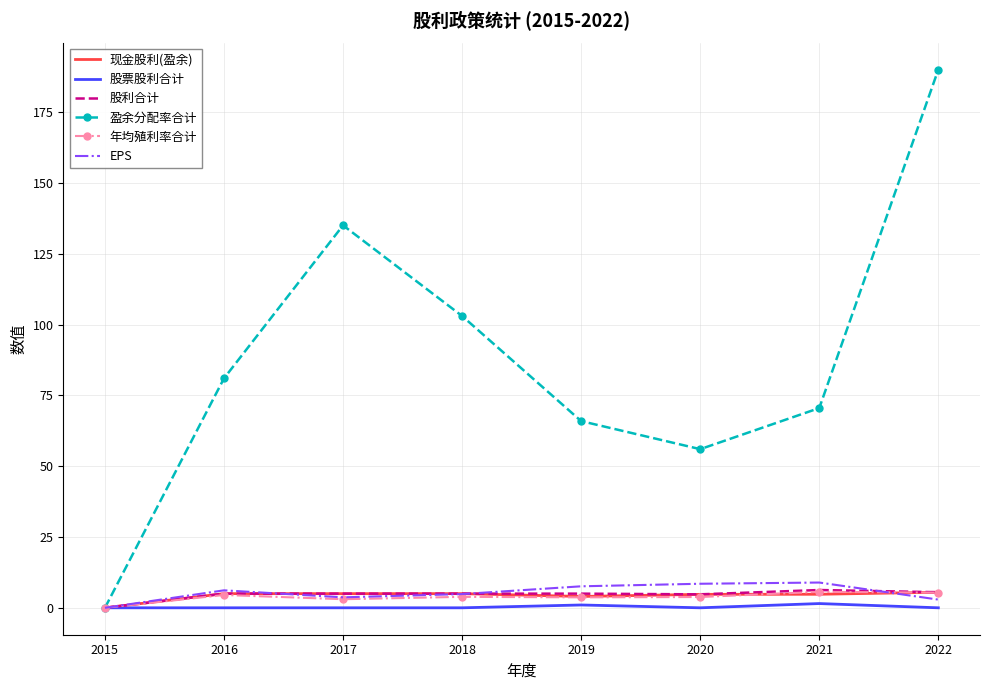

What is the spread (max minus min) of values at 2021?

69.0